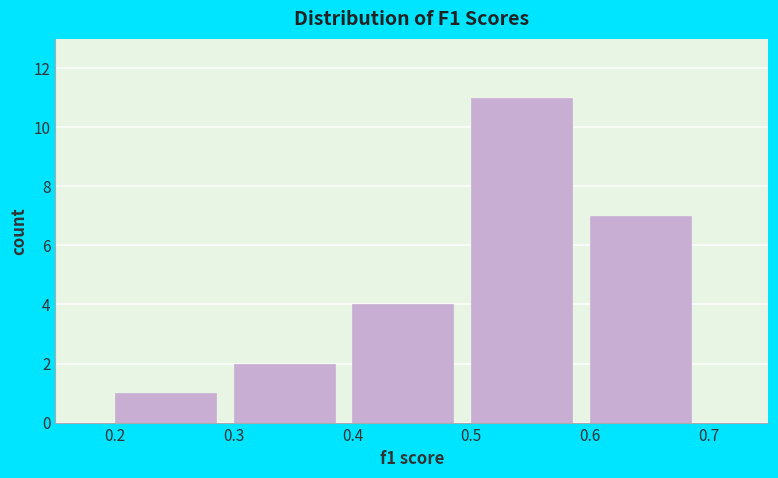

How tall is the bar that spans 0.2 to 0.3 on the x-axis? The values are not printed on the chart, so give them approximately, as read against the axis.

1